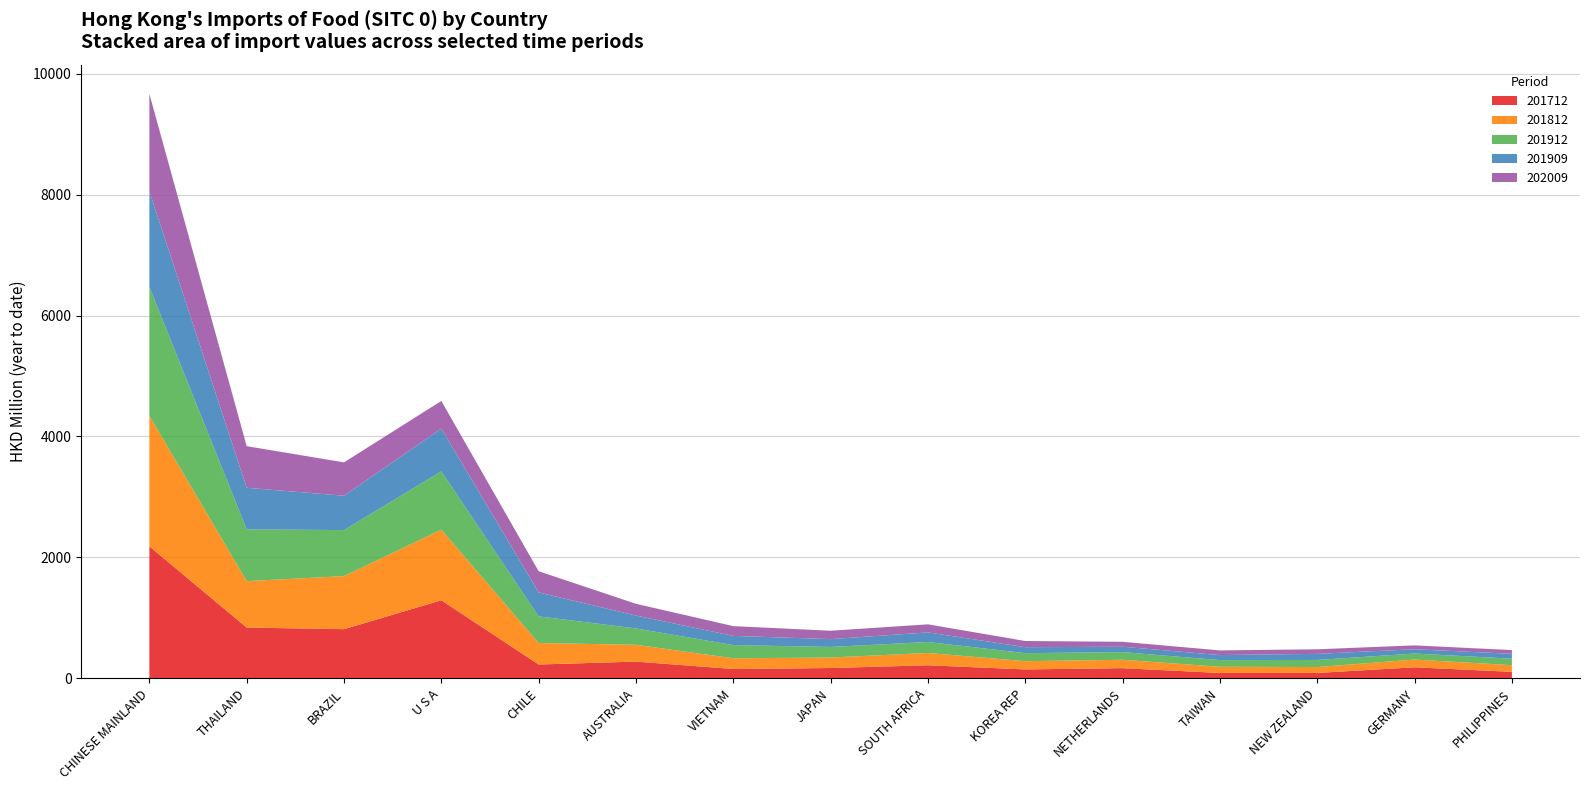

Reading left to right, list all the values displayed in this chart.

201712: 2183.1	839.9	813.3	1290.7	229.1	277.1	154.7	170.8	216.2	147.8	168.6	89.1	89.8	182.8	107.7
201812: 2159.1	767.5	877.6	1168.4	355.4	277.8	176.8	173.6	203.4	136.3	138.6	102.5	97.2	128.2	110.2
201912: 2131.6	856.4	760.9	965.0	440.9	270.4	218.5	174.9	181.4	132.8	127.0	110.2	117.3	99.5	107.3
201909: 1580.4	687.9	567.9	706.7	395.7	213.2	152.2	129.7	158.8	98.2	88.7	83.4	100.6	70.9	80.5
202009: 1611.5	687.9	551.9	456.7	350.2	194.4	161.3	138.7	133.4	102.7	81.5	77.1	75.8	63.8	62.0